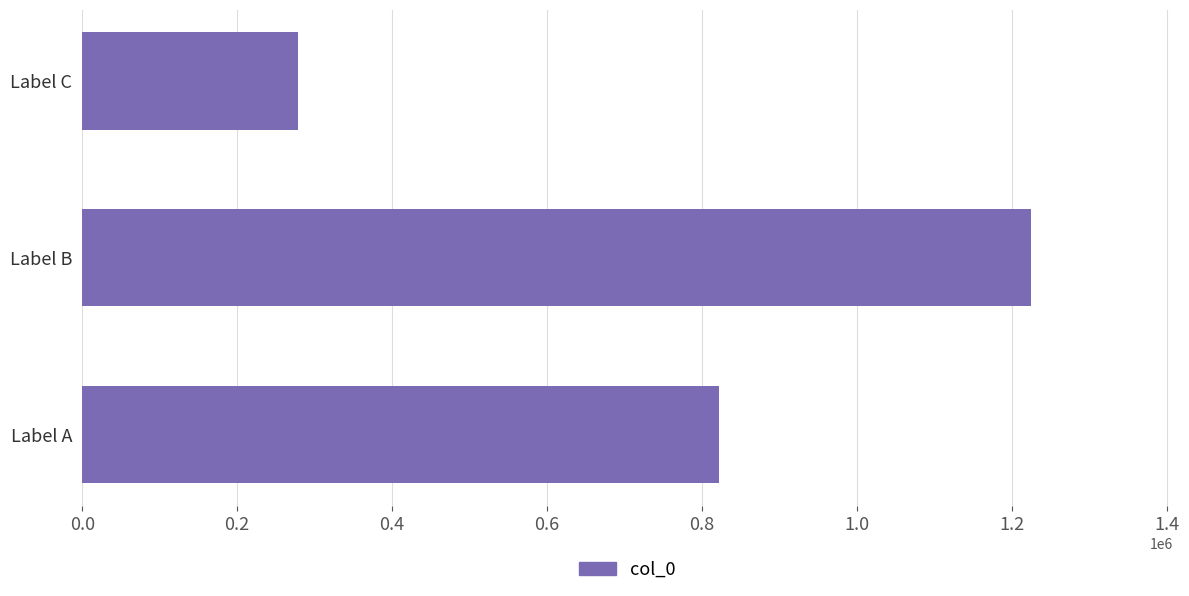

What is the difference between the maximum and minimum values?

945235